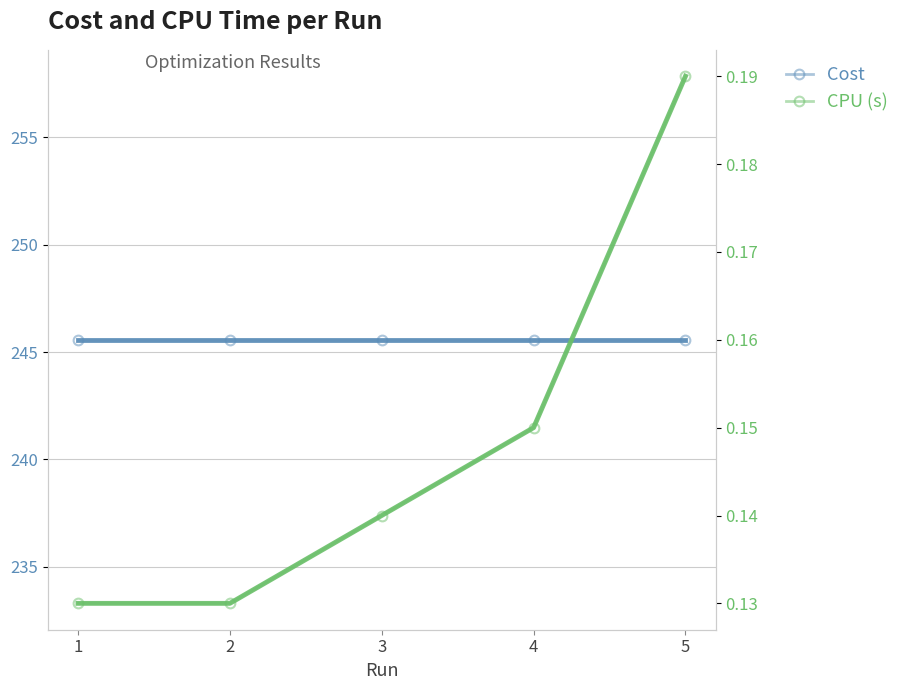

True or false: Cost has more than 0 points higher than both neighbors.

False